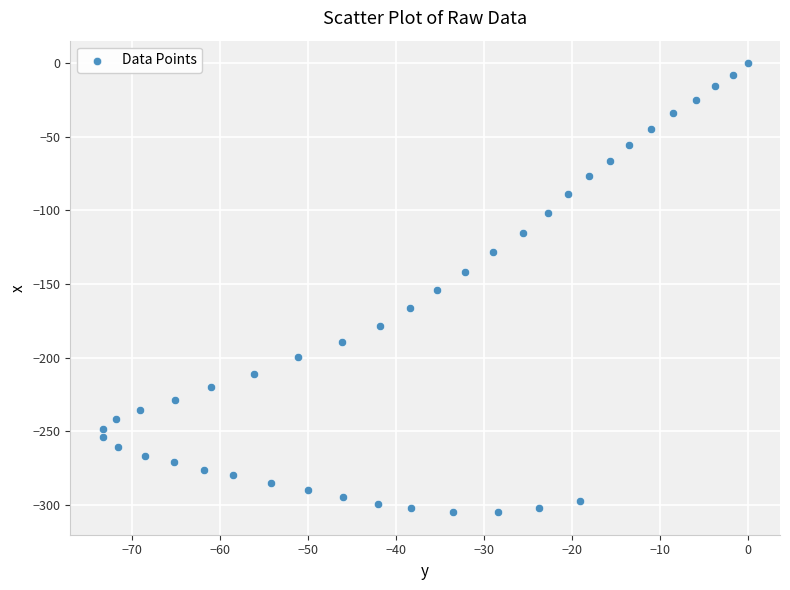

What is the range of Y values (max minus min)?

305.1